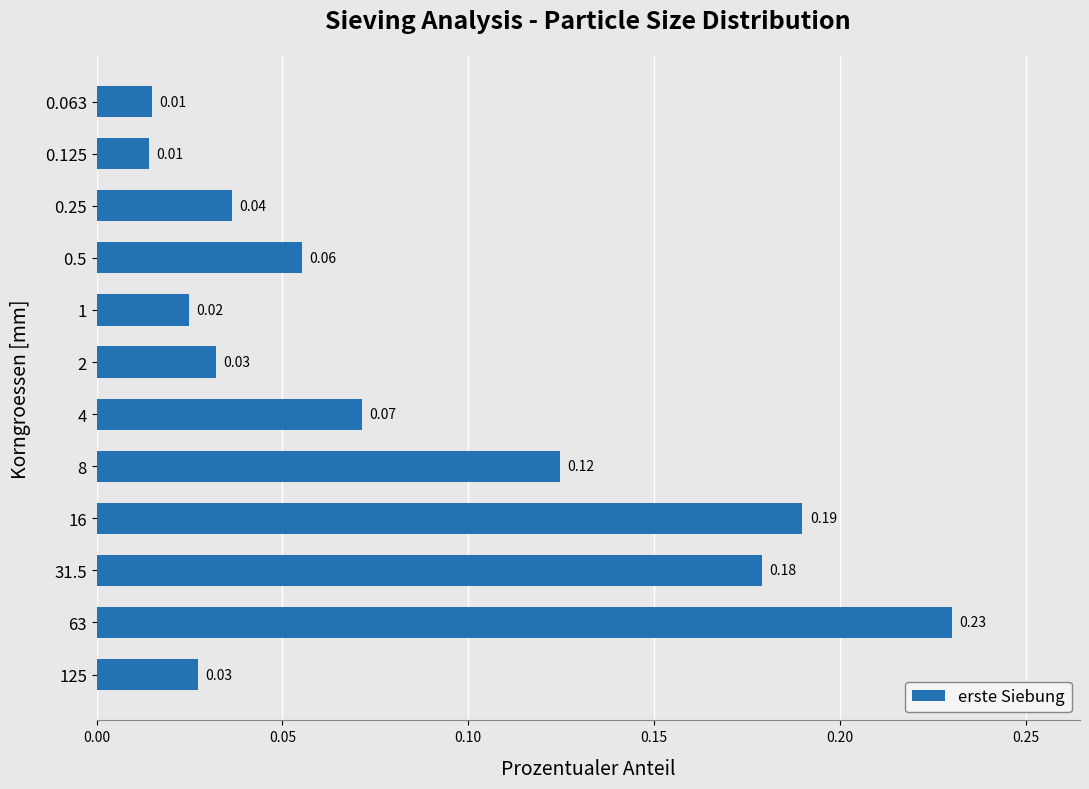

What is the sum of all values?

1.0